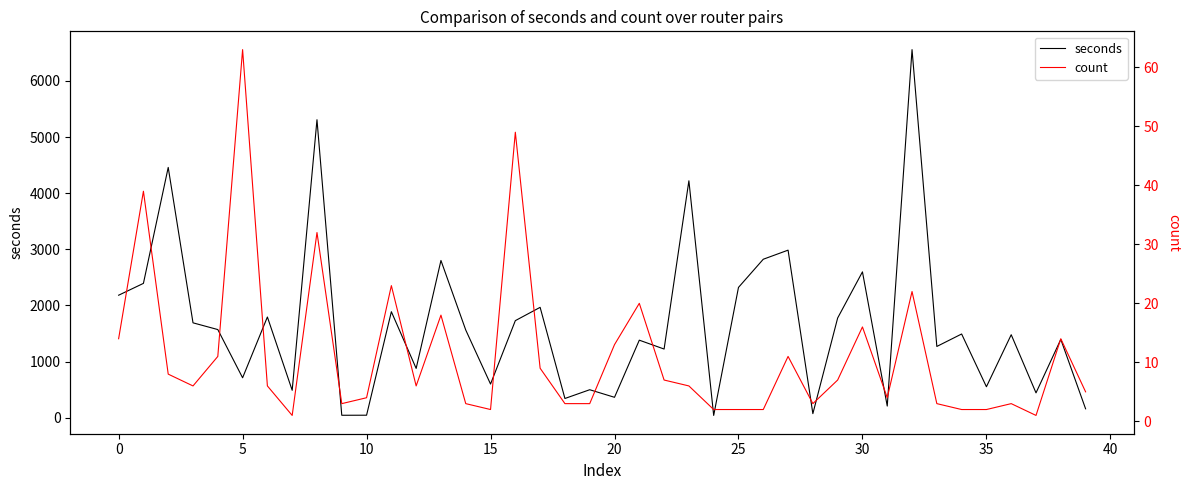

What is the total value across all series at 12?

885